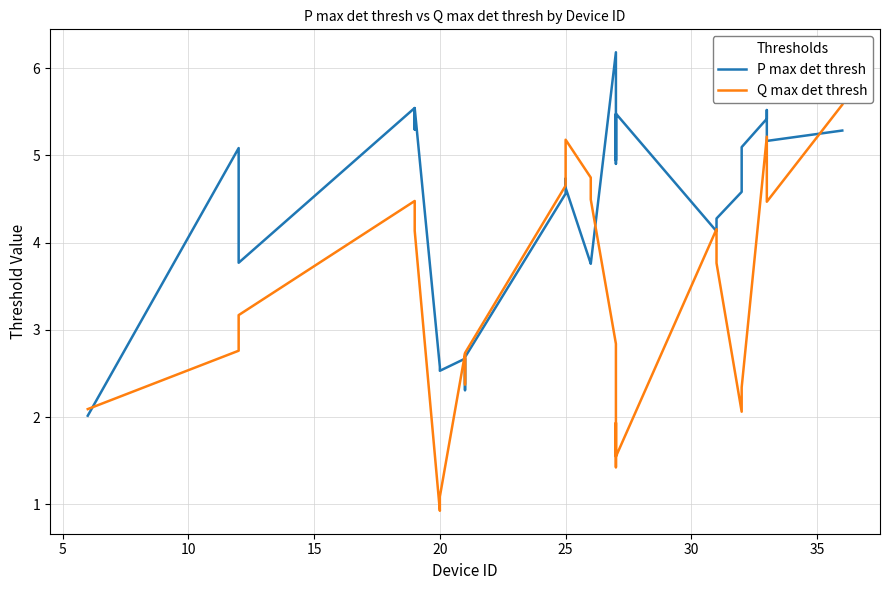

Is the value of P max det thresh at 30 greater than the value of Q max det thresh at 23?

Yes